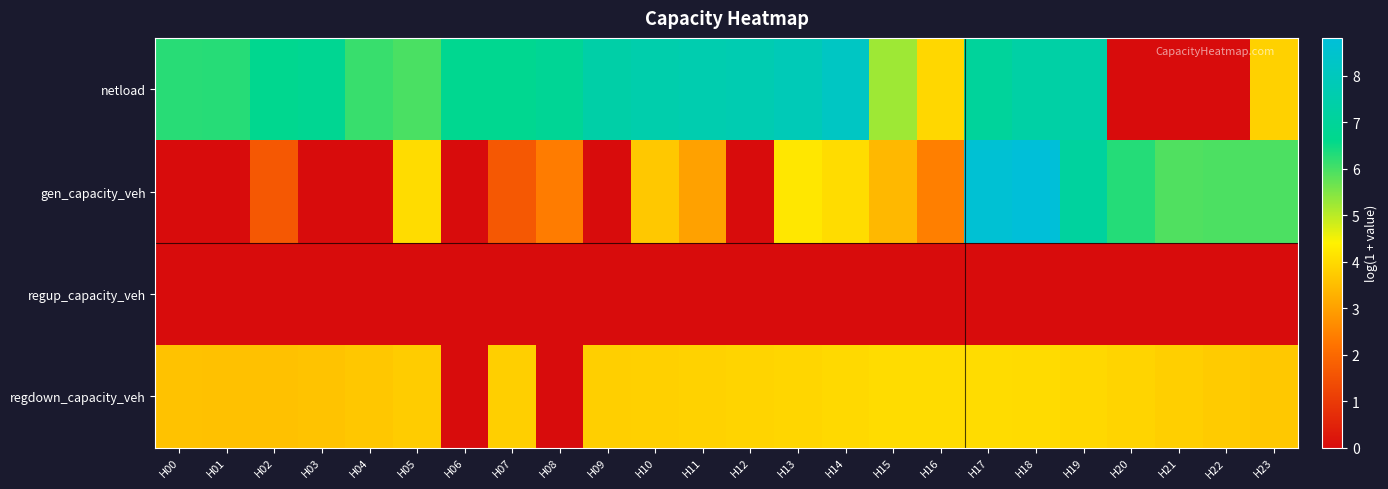

Reading left to right, list all the values displayed in this chart.

netload: H00=6.3	H01=6.3	H02=6.7	H03=6.8	H04=6.1	H05=6.0	H06=6.7	H07=6.7	H08=6.9	H09=7.4	H10=7.5	H11=7.6	H12=7.7	H13=7.9	H14=8.2	H15=5.2	H16=4.0	H17=7.1	H18=7.3	H19=7.4	H20=0.0	H21=0.0	H22=0.0	H23=3.9
gen_capacity_veh: H00=0.0	H01=0.0	H02=1.6	H03=0.0	H04=0.0	H05=4.0	H06=0.0	H07=1.6	H08=2.4	H09=0.0	H10=3.7	H11=3.0	H12=0.0	H13=4.2	H14=4.0	H15=3.4	H16=2.4	H17=8.7	H18=8.8	H19=7.1	H20=6.3	H21=5.9	H22=6.0	H23=5.9
regup_capacity_veh: H00=0.0	H01=0.0	H02=0.0	H03=0.0	H04=0.0	H05=0.0	H06=0.0	H07=0.0	H08=0.0	H09=0.0	H10=0.0	H11=0.0	H12=0.0	H13=0.0	H14=0.0	H15=0.0	H16=0.0	H17=0.0	H18=0.0	H19=0.0	H20=0.0	H21=0.0	H22=0.0	H23=0.0
regdown_capacity_veh: H00=3.6	H01=3.6	H02=3.6	H03=3.6	H04=3.7	H05=3.8	H06=0.0	H07=3.8	H08=0.0	H09=3.8	H10=3.8	H11=3.9	H12=3.9	H13=3.9	H14=4.0	H15=4.0	H16=4.0	H17=4.0	H18=4.0	H19=4.0	H20=3.9	H21=3.8	H22=3.7	H23=3.7